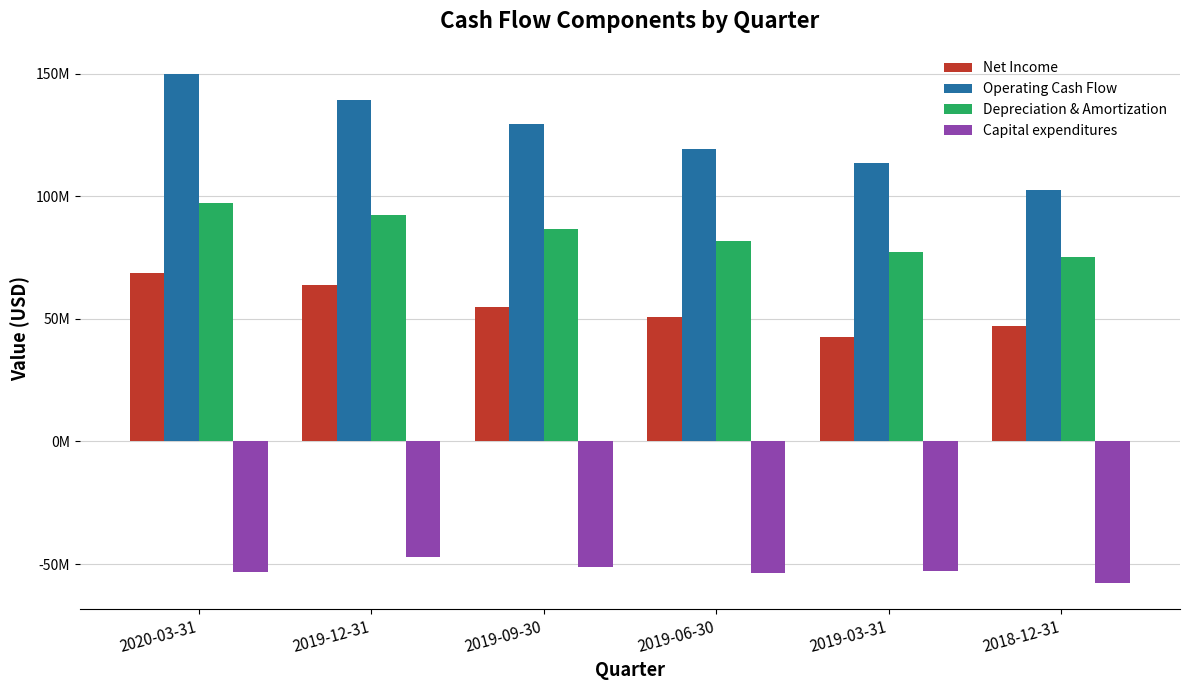

At which label does Net Income reach its minimum?

2019-03-31